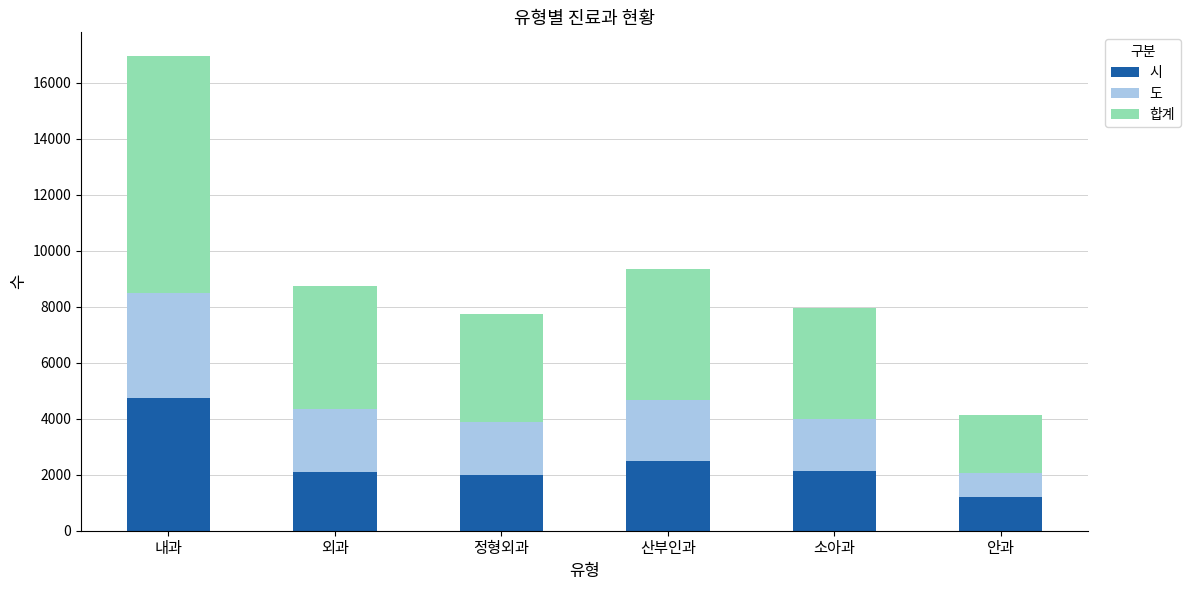

What are all the series names shown in the legend?

시, 도, 합계